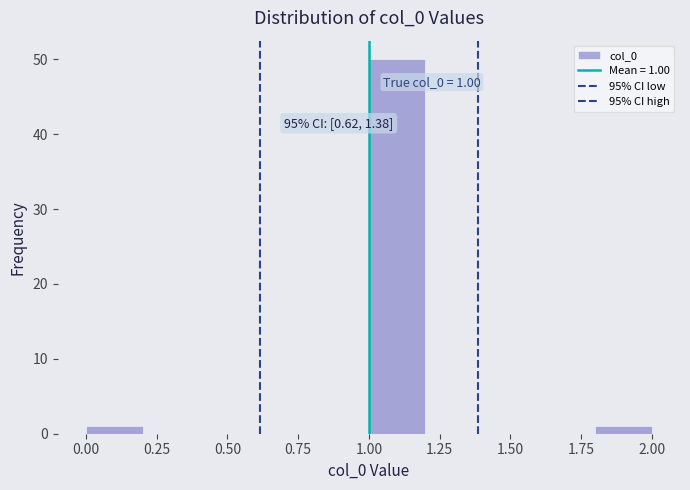

Which range on the x-axis has the tallest bar?

1.0 to 1.2